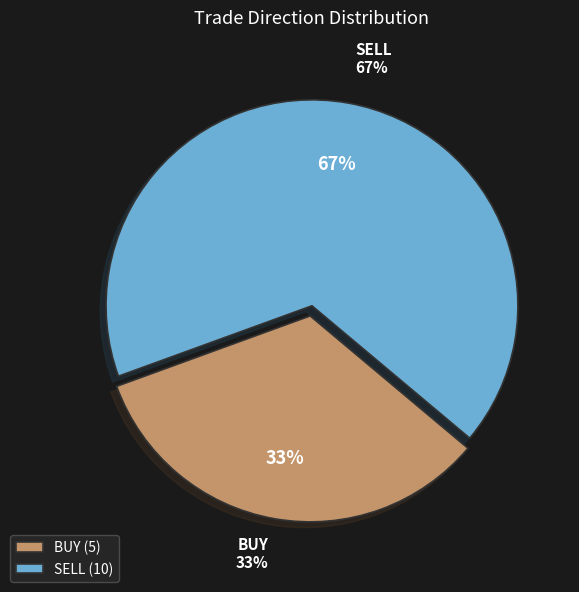

What is the change in value from BUY to SELL?

+5